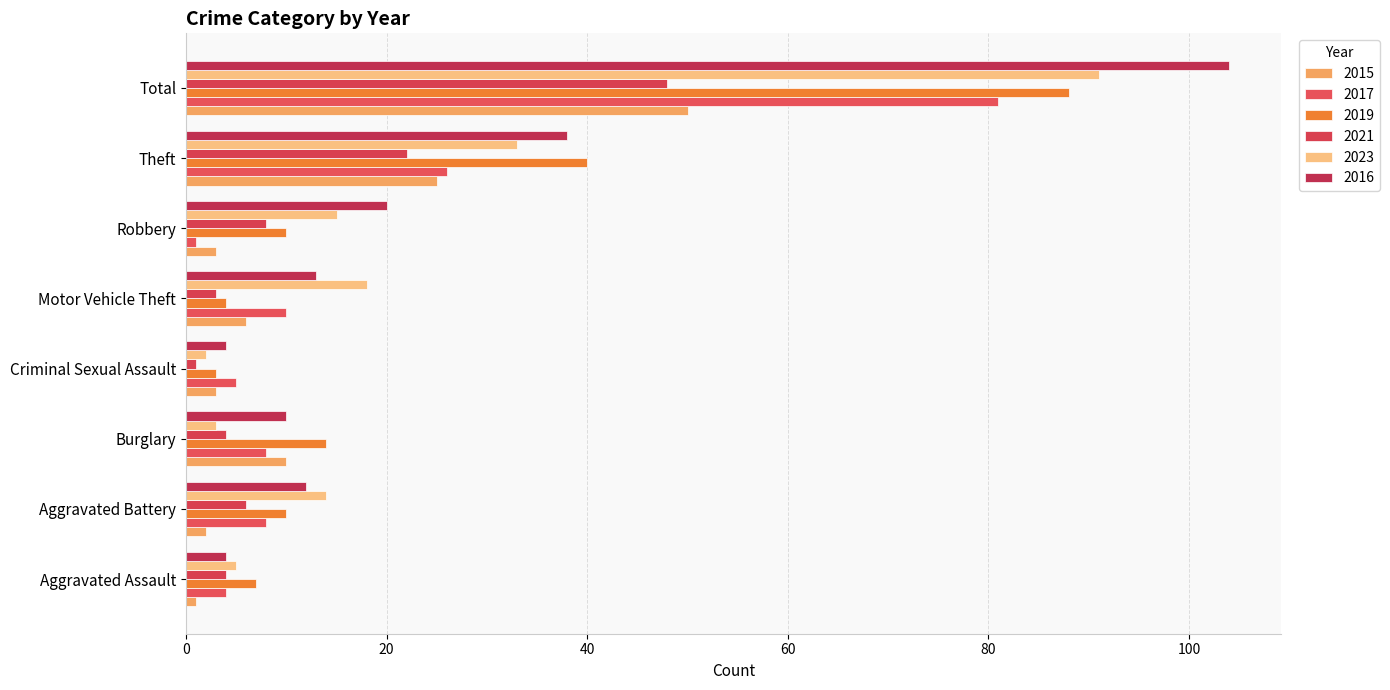

Is it true that 2017 equals 1 at Criminal Sexual Assault?

False